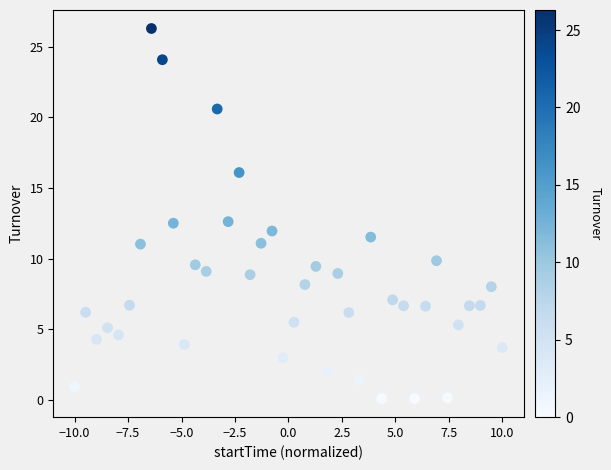

What is the range of Y values (max minus min)?

26.2